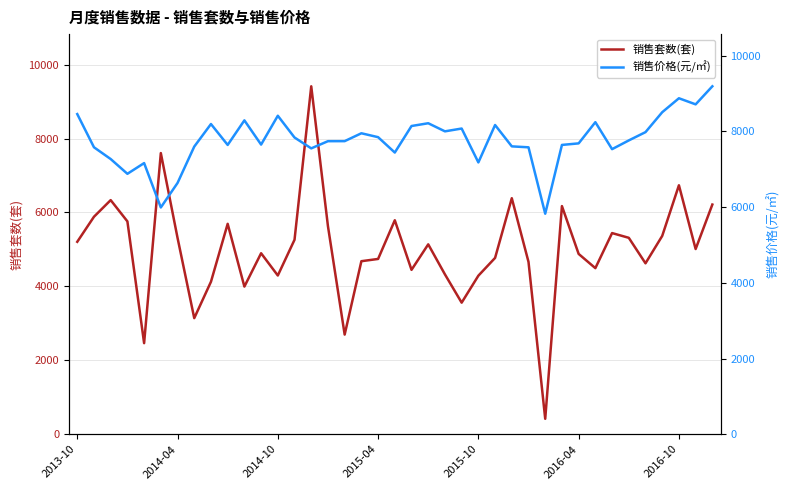

What are all the series names shown in the legend?

销售套数(套), 销售价格(元/㎡)